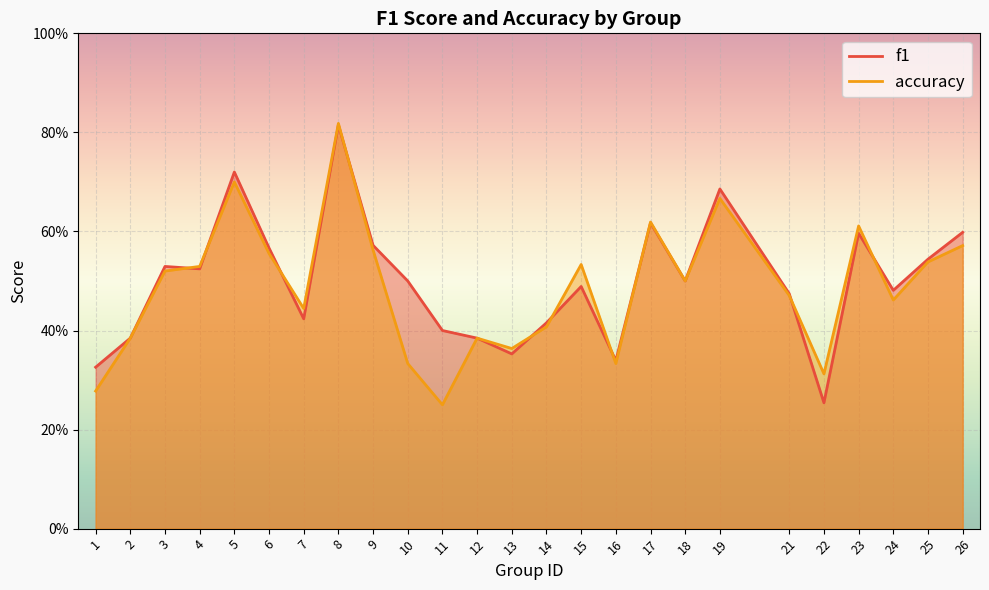

Where is accuracy nearest to the value 0?

11